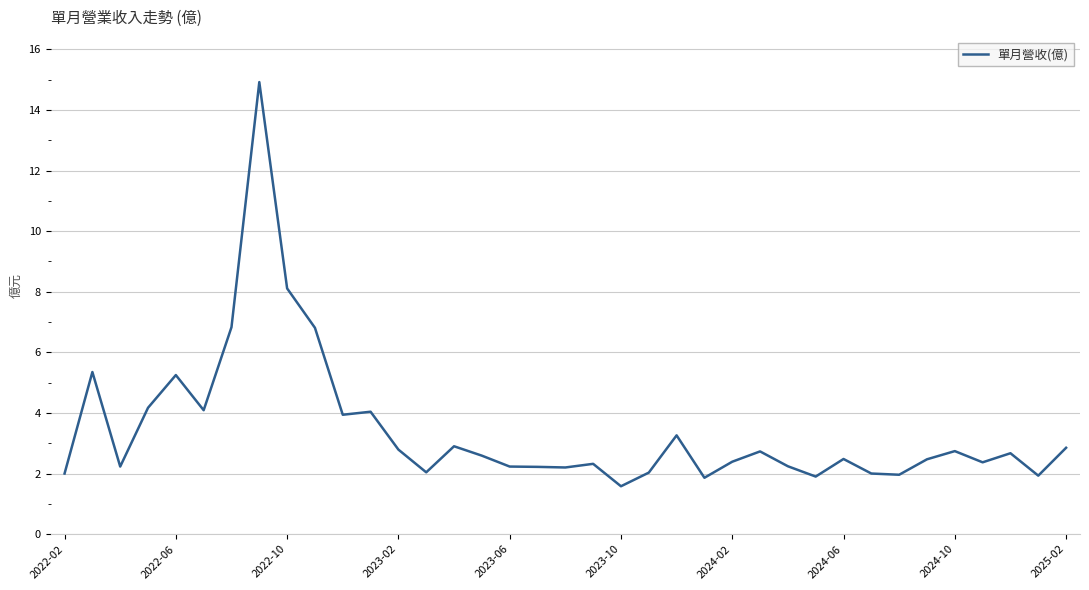

What is the difference between the maximum and minimum values?

13.3